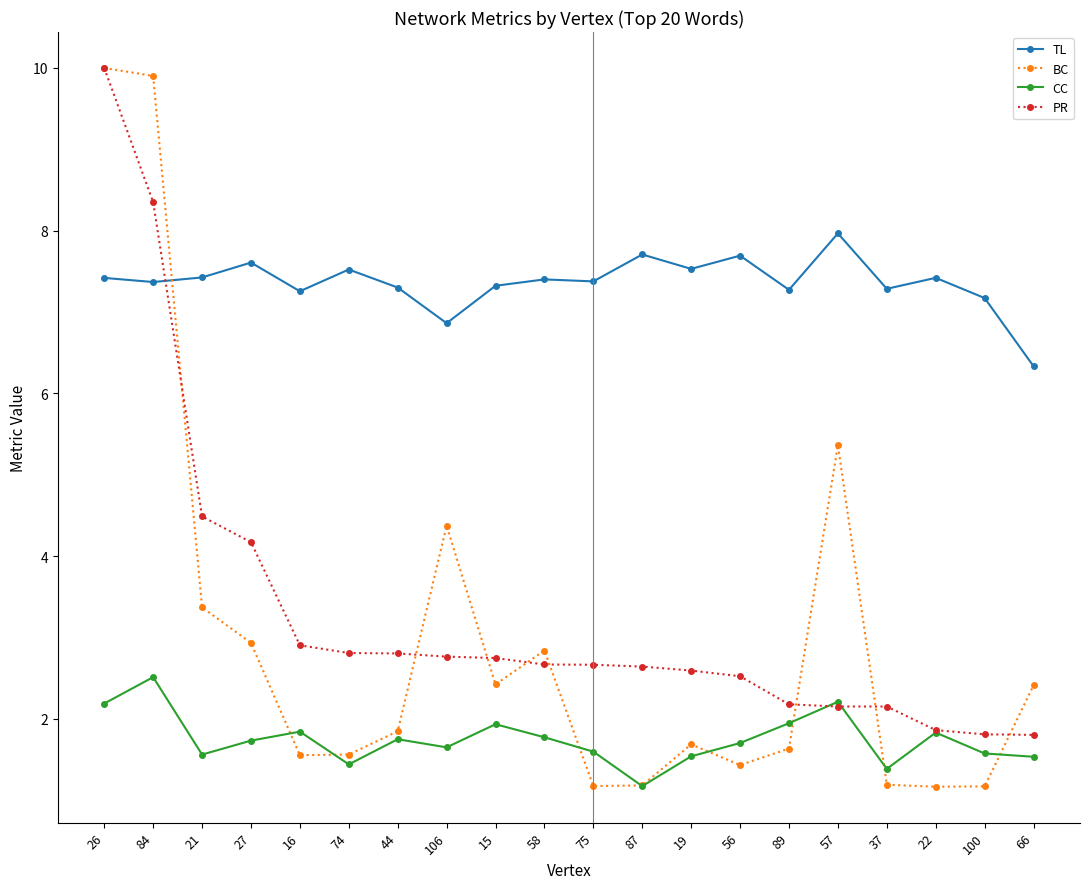

What is the maximum value for CC?

2.5